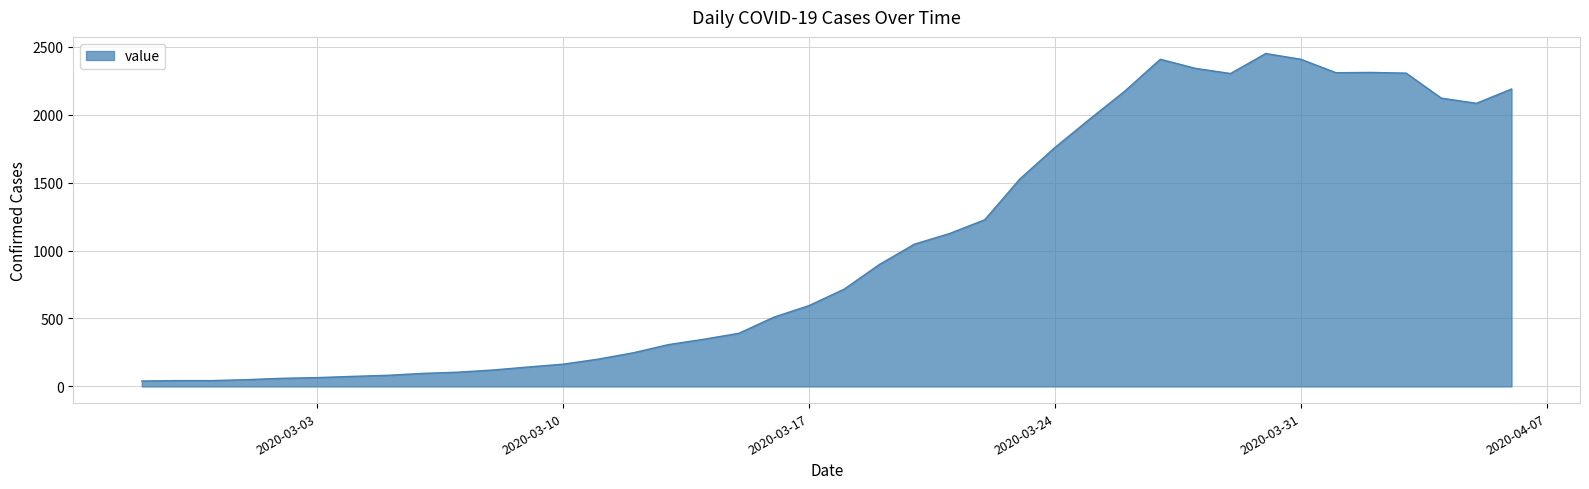

What is the greatest value displayed?

2449